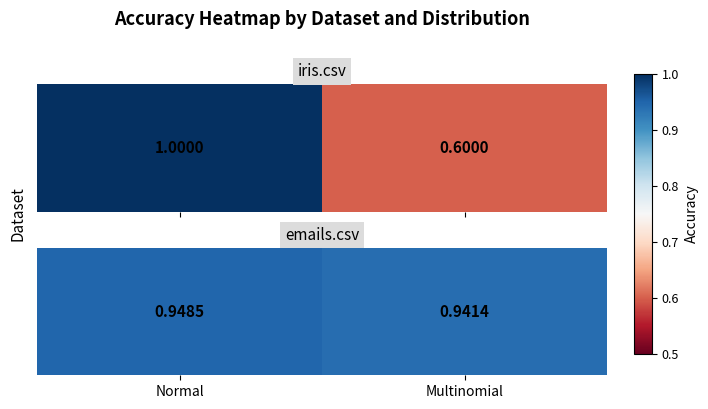

At which label is the value closest to 0?

Multinomial